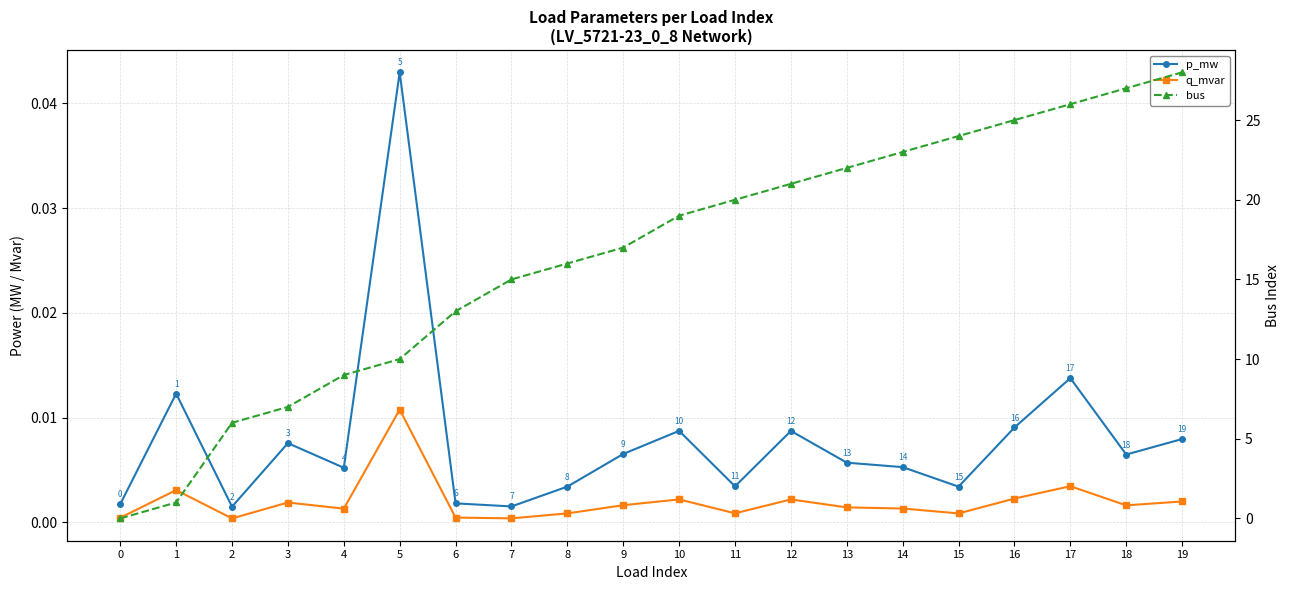

List the labels in order of q_mvar value, largest first.

5, 17, 1, 16, 10, 12, 19, 3, 9, 18, 13, 14, 4, 11, 8, 15, 6, 0, 7, 2